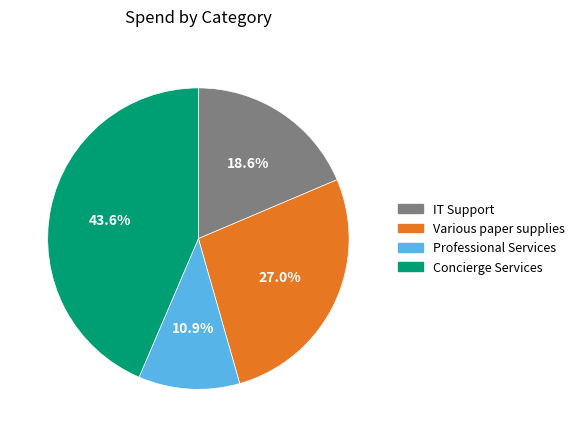

To the nearest percent, what is the difference between the largest and smallest slice percentages?

33%